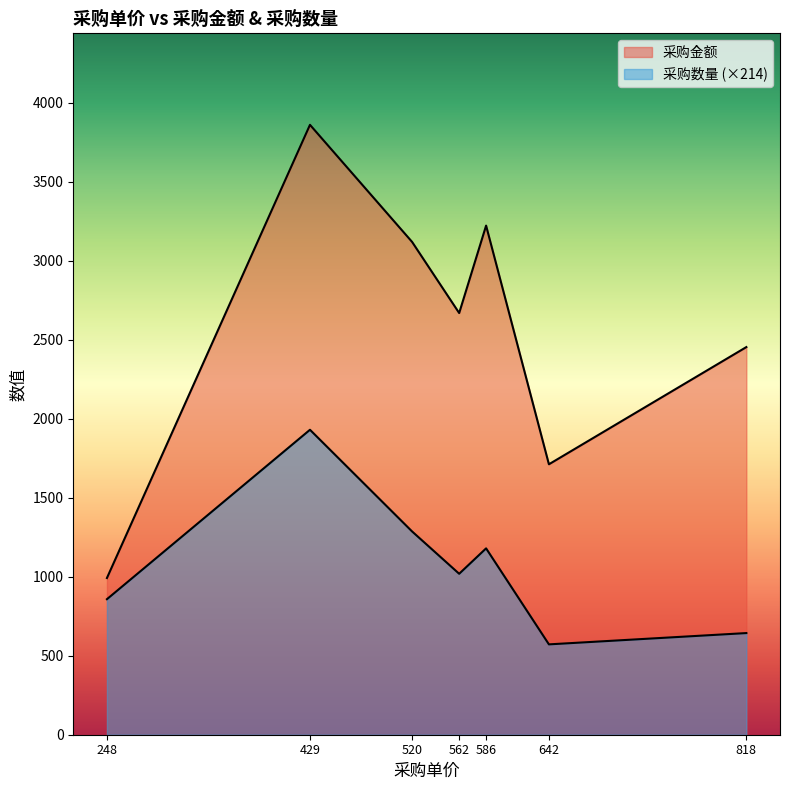

How many lines are shown in the chart?

2